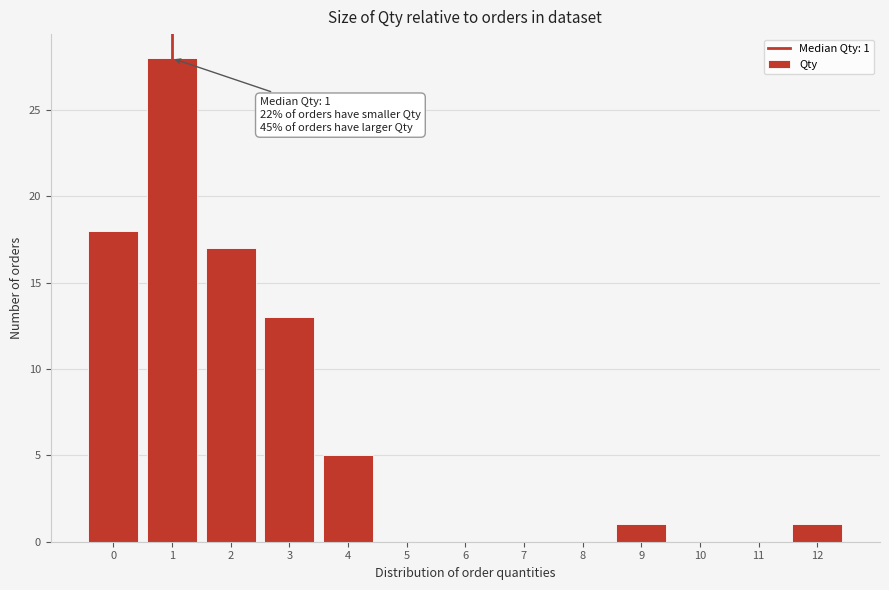

Which range on the x-axis has the tallest bar?

0.5 to 1.5